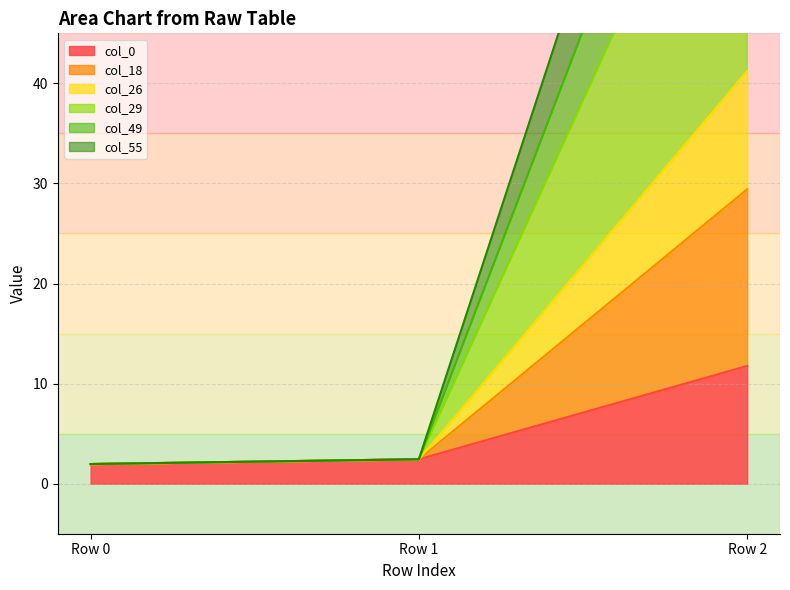

At which label does col_49 reach its peak?

Row 2